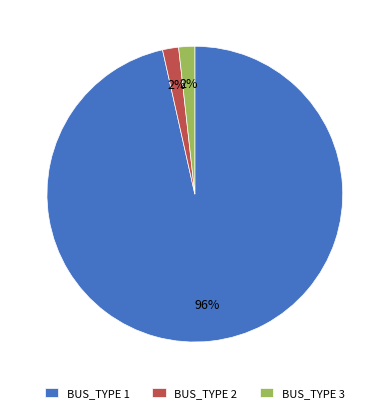

What is the largest slice in the pie chart?

BUS_TYPE 1